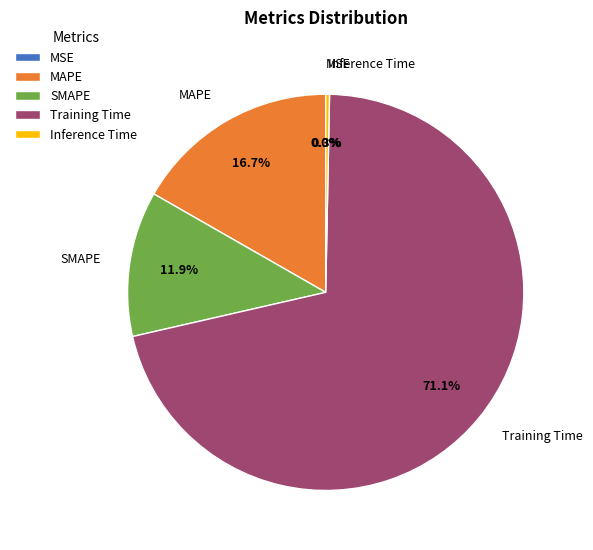

Is there any slice that represents more than half of the pie?

Yes